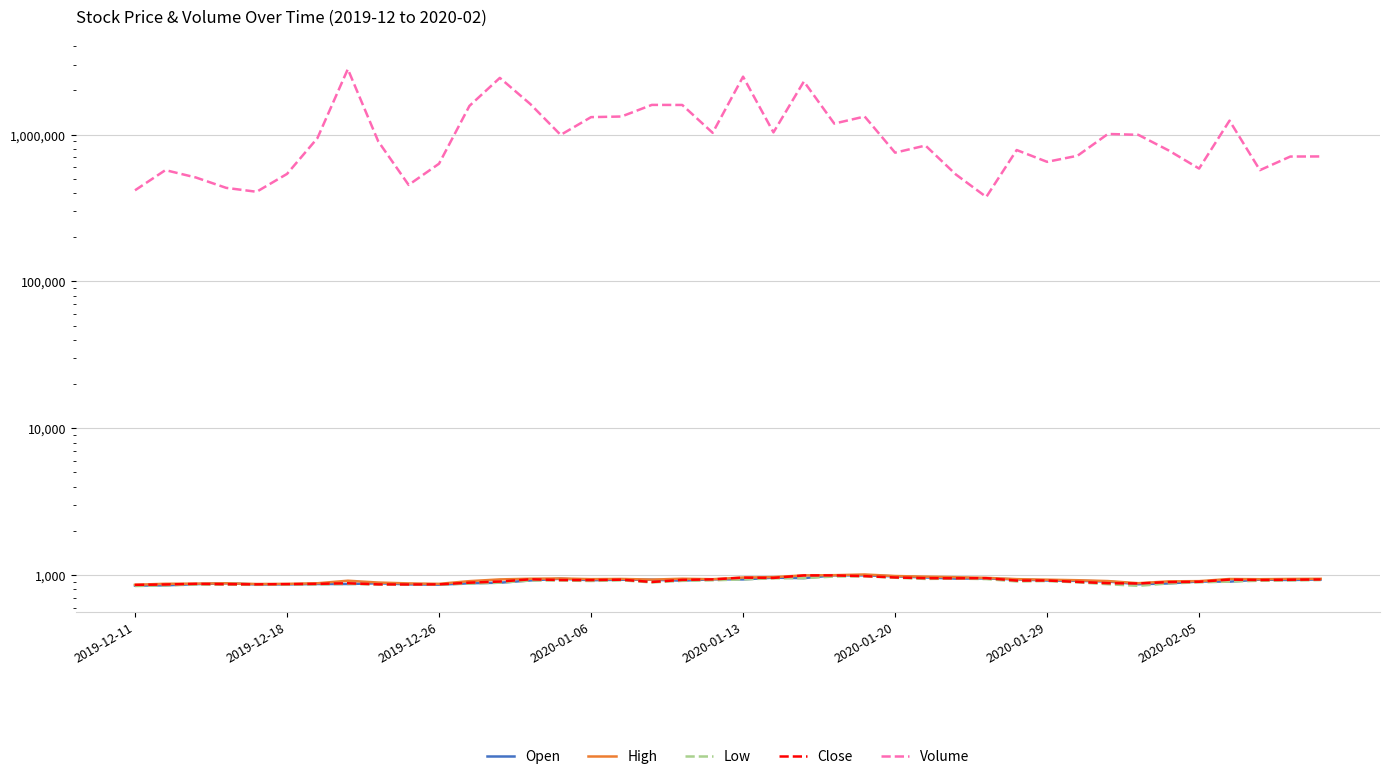

What is the difference between the High values at 39 and 8?

54